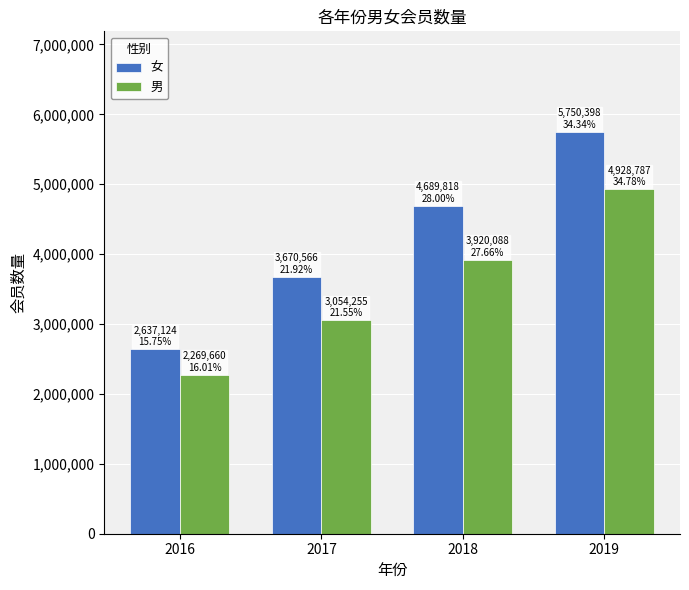

Reading right to left, extract all data points from this chart.

女: 2019=5750398	2018=4689818	2017=3670566	2016=2637124
男: 2019=4928787	2018=3920088	2017=3054255	2016=2269660